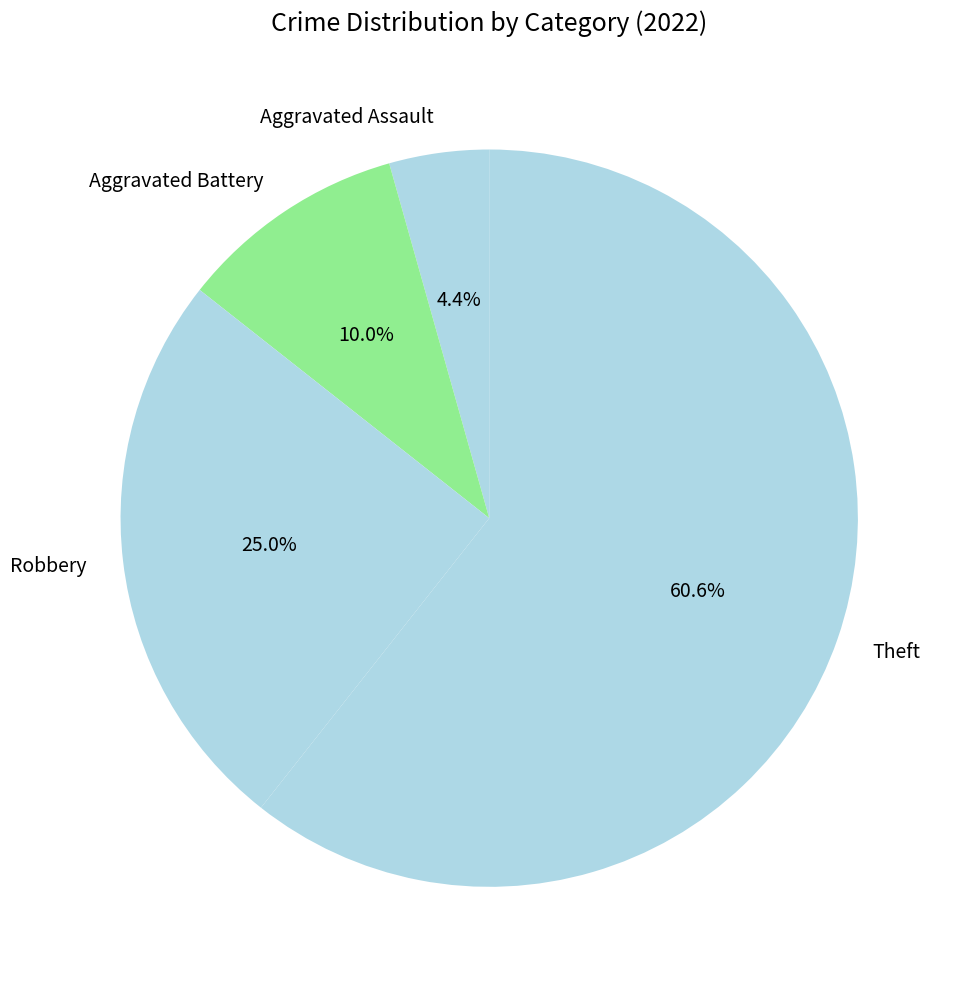

To the nearest percent, what is the difference between the largest and smallest slice percentages?

56%